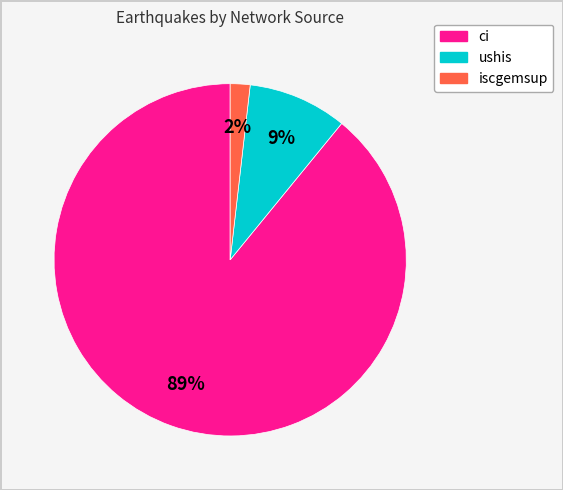

Does iscgemsup account for over 50% of the chart?

No